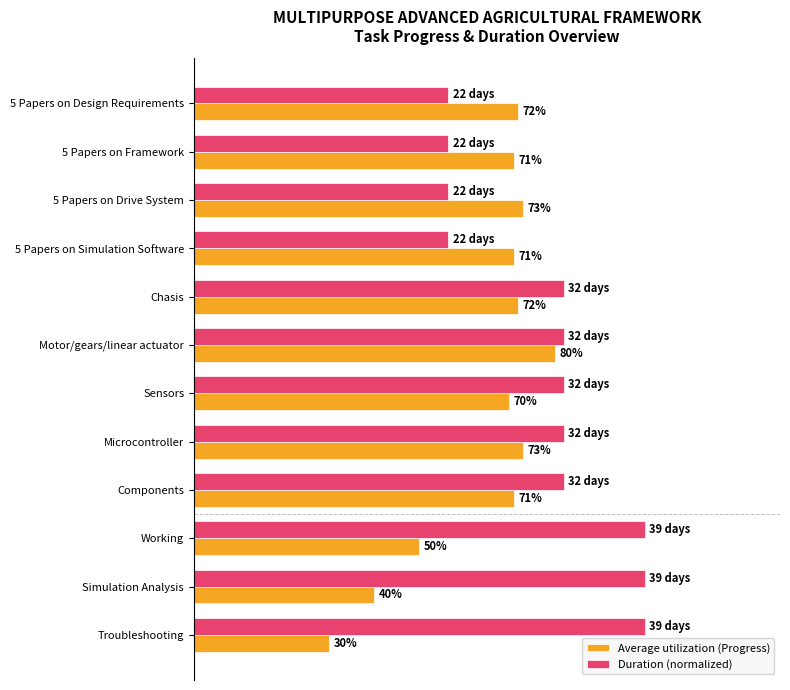

What are all the series names shown in the legend?

Average utilization (Progress), Duration (normalized)